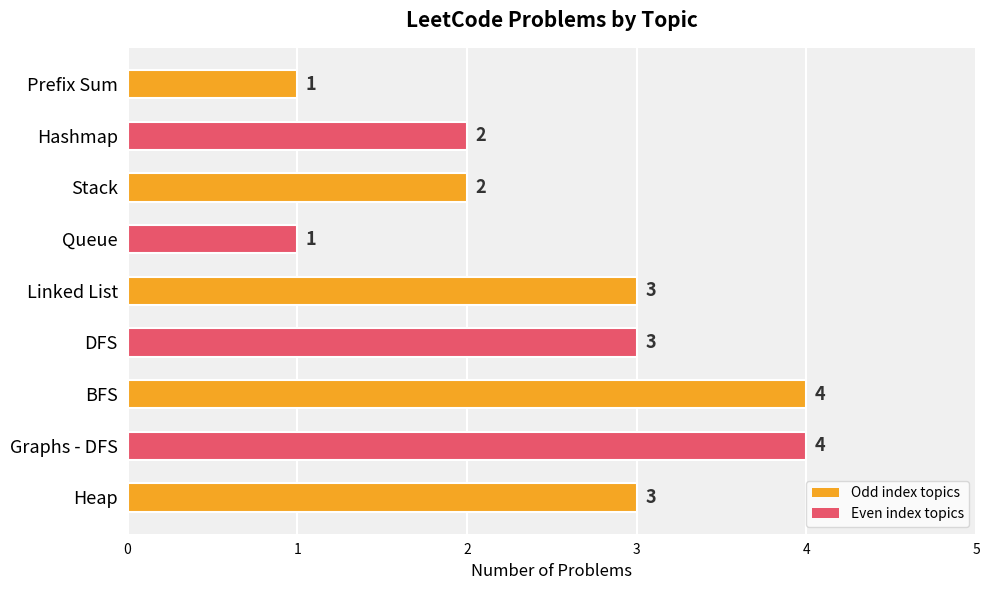

What is the label of the 5th bar from the bottom?

Linked List